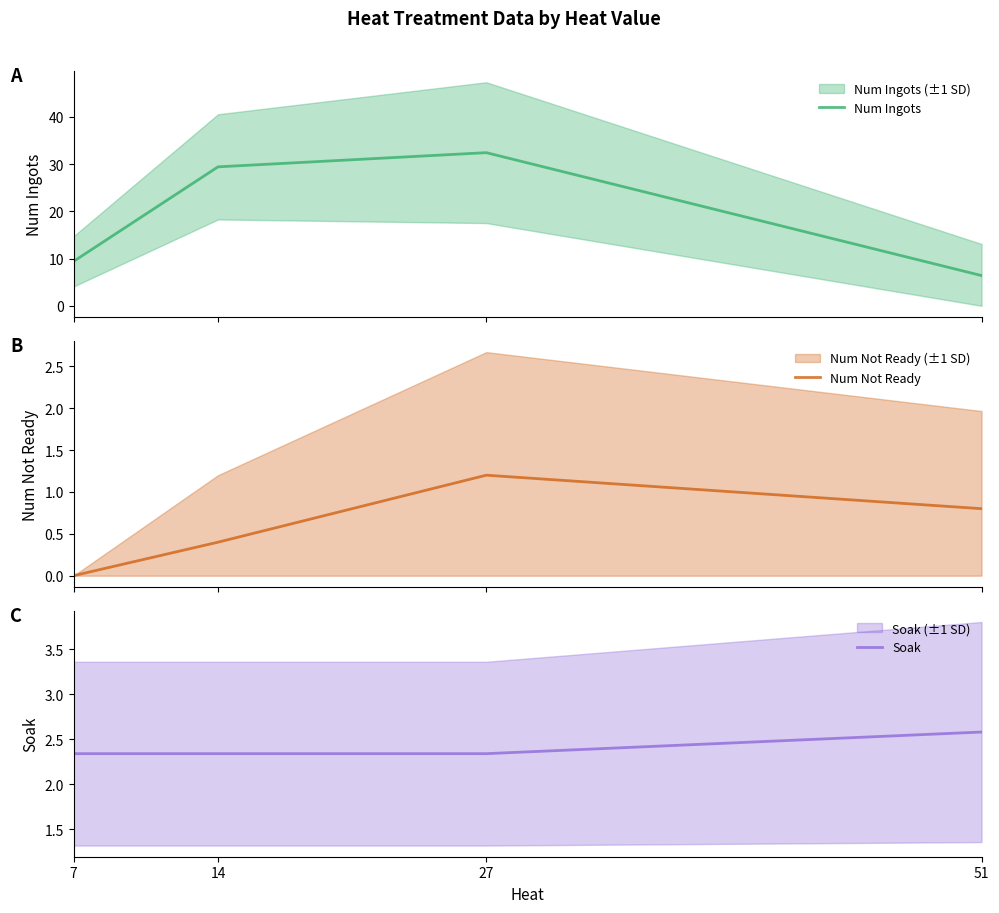

Reading left to right, list all the values displayed in this chart.

Num Ingots: 9.4	29.4	32.4	6.4
Num Not Ready: 0.0	0.4	1.2	0.8
Soak: 2.3	2.3	2.3	2.6